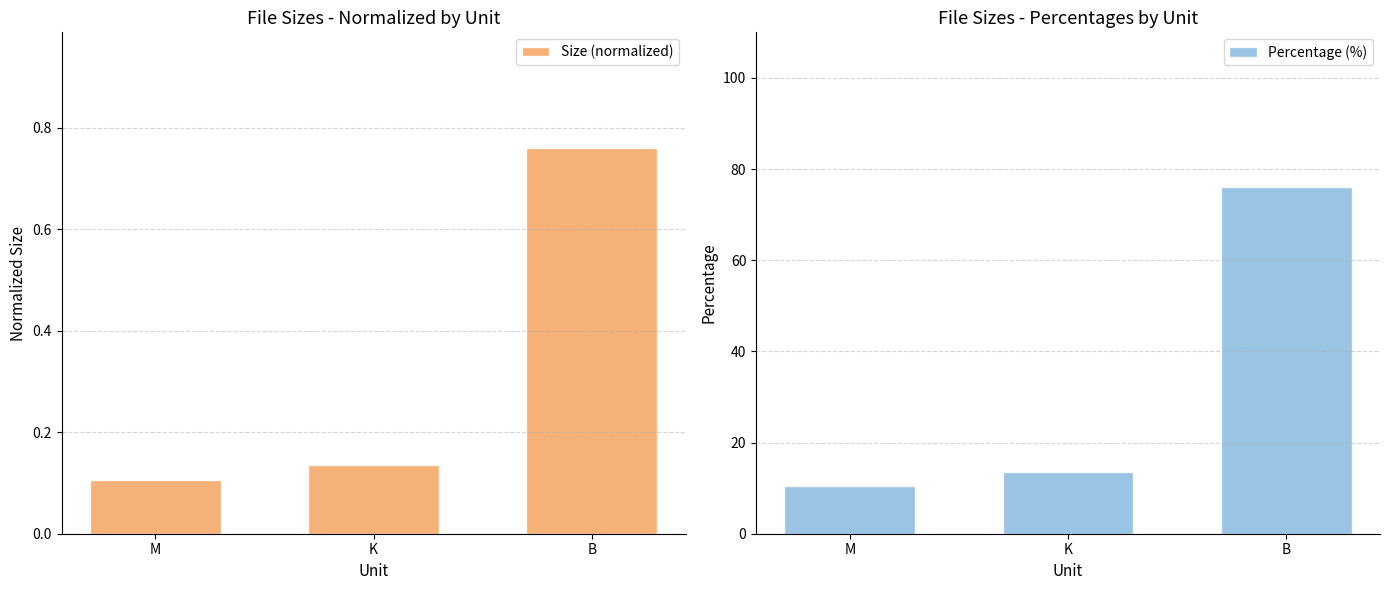

Reading left to right, list all the values displayed in this chart.

Size (normalized): 0.1	0.1	0.8
Percentage (%): 10.5	13.5	76.0